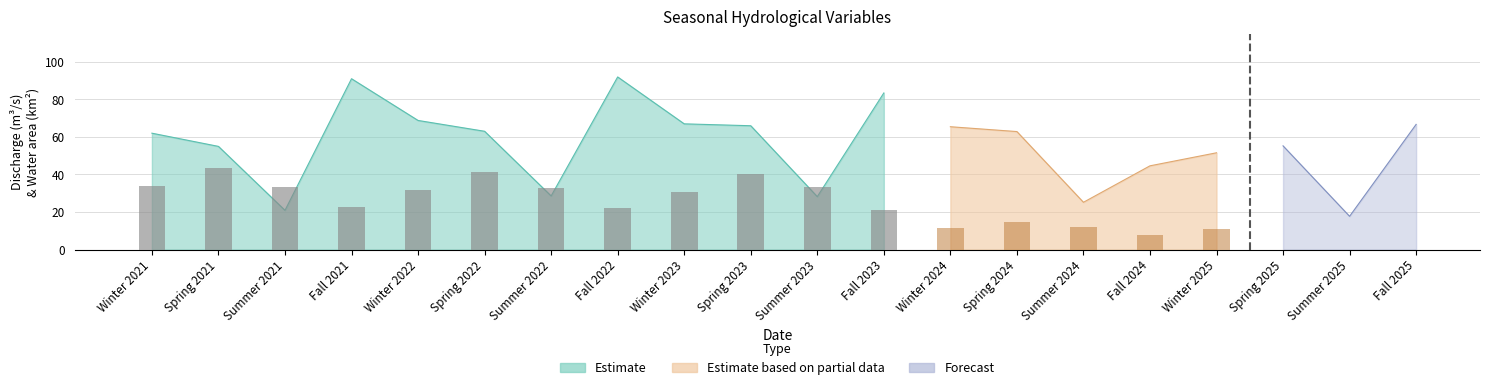

Is the value of Precipitation (mm) at Spring 2022 greater than the value of Water area (km^2) at Fall 2023?

No